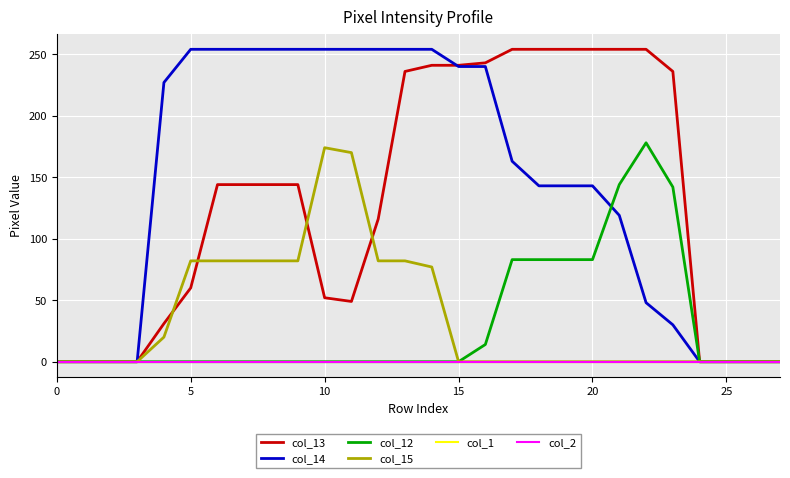

Does the chart have visible grid lines?

Yes